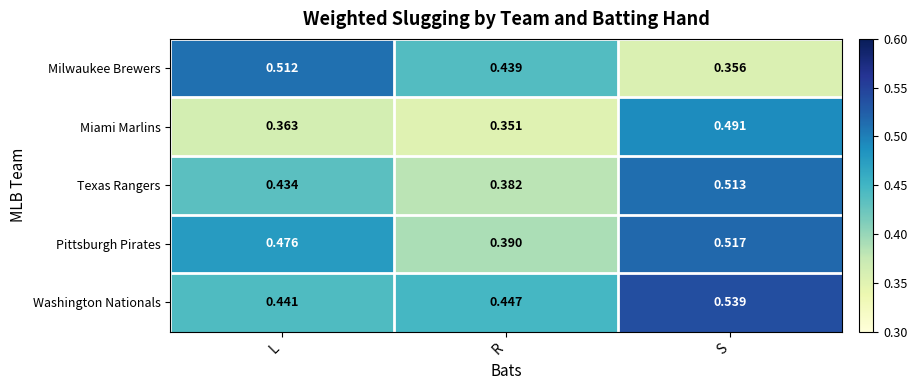

How many series are shown in this chart?

5